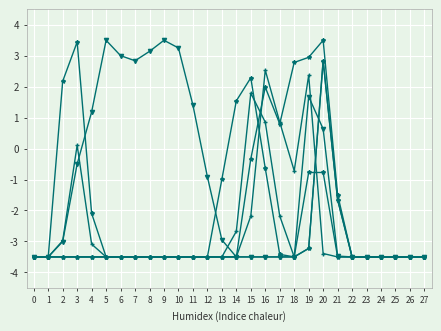

How many lines are shown in the chart?

6